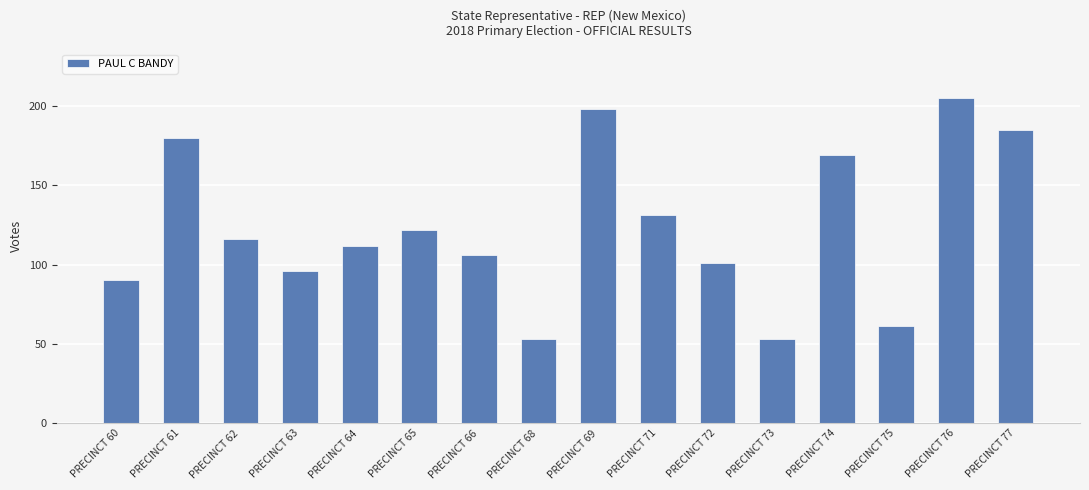

How many data points does each series have?

16